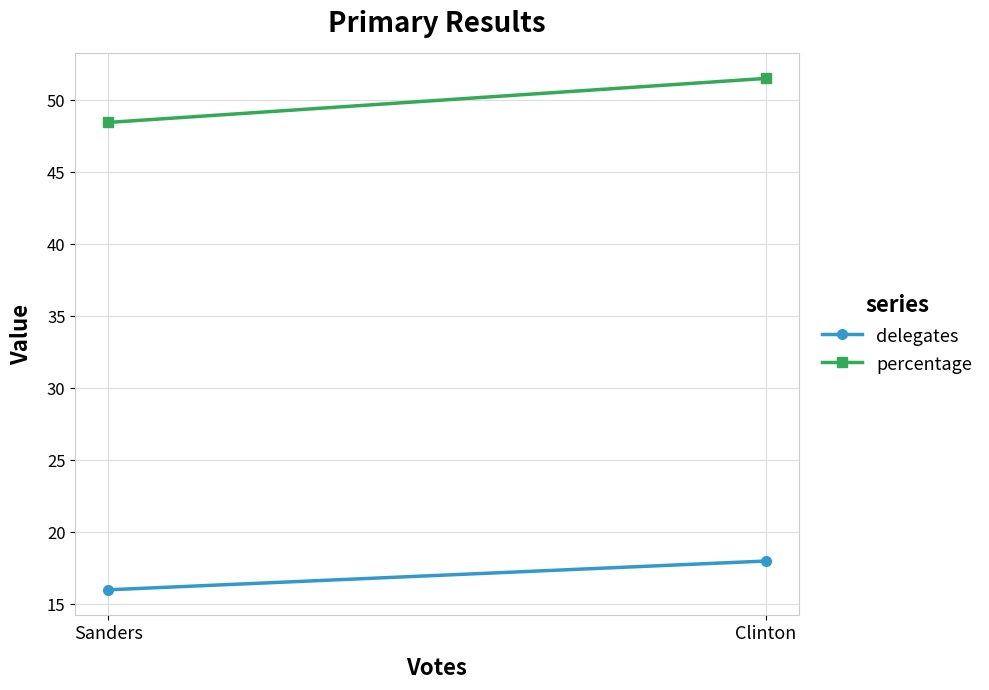

Rank the series at Clinton from lowest to highest value.

delegates, percentage